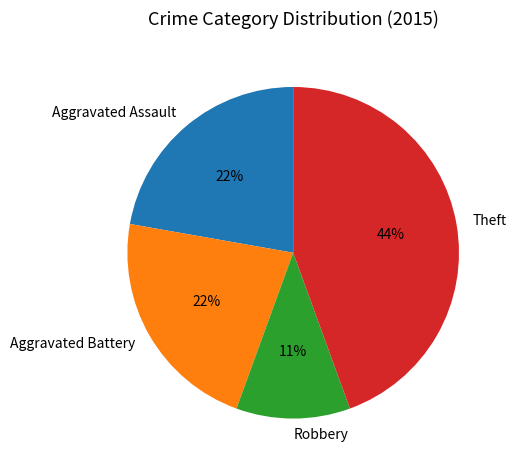

Do Robbery and Aggravated Assault together represent more than half of the pie?

No